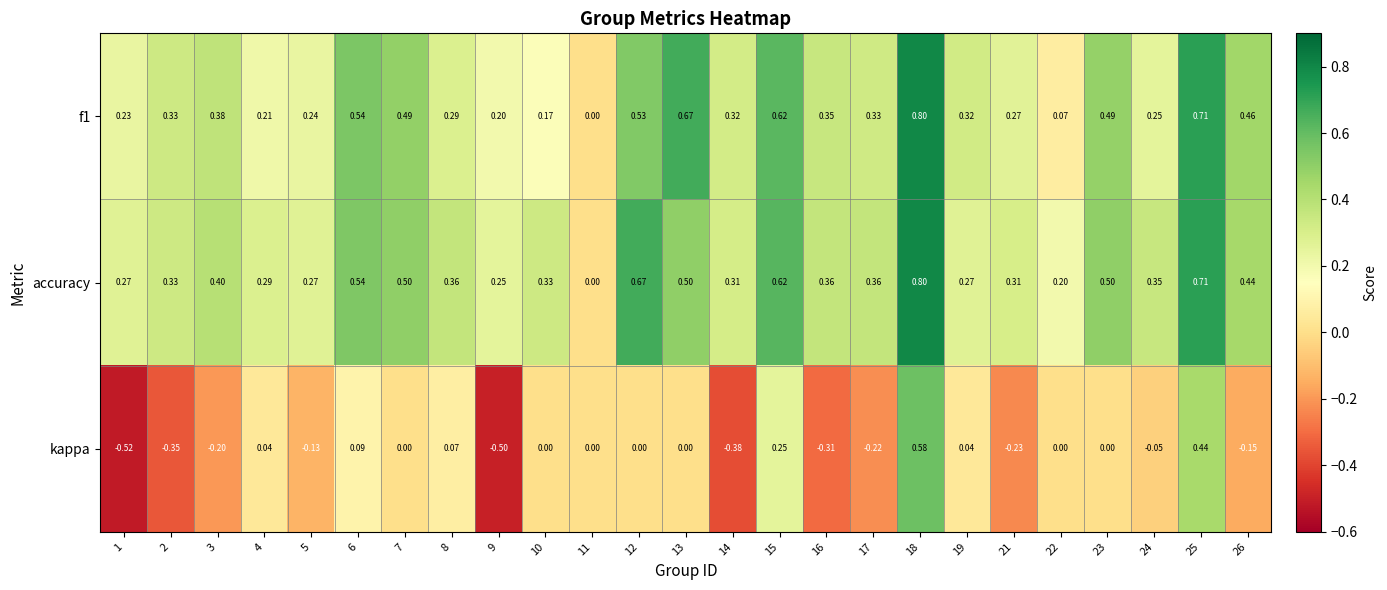

Is the value of kappa at 13 greater than the value of f1 at 24?

No